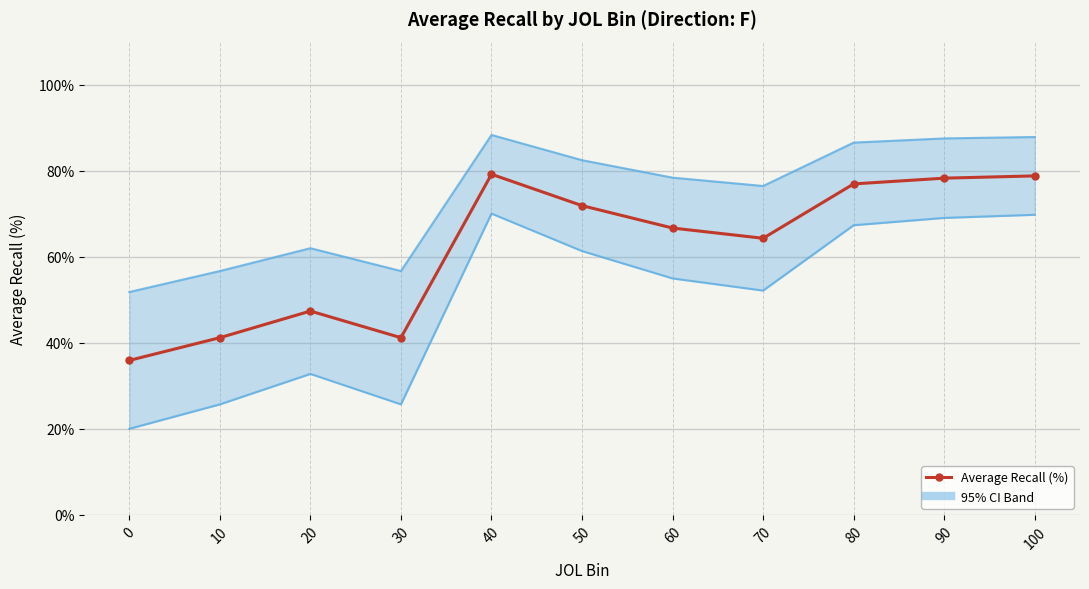

What is the sum of all Lower CI line values?

548.6